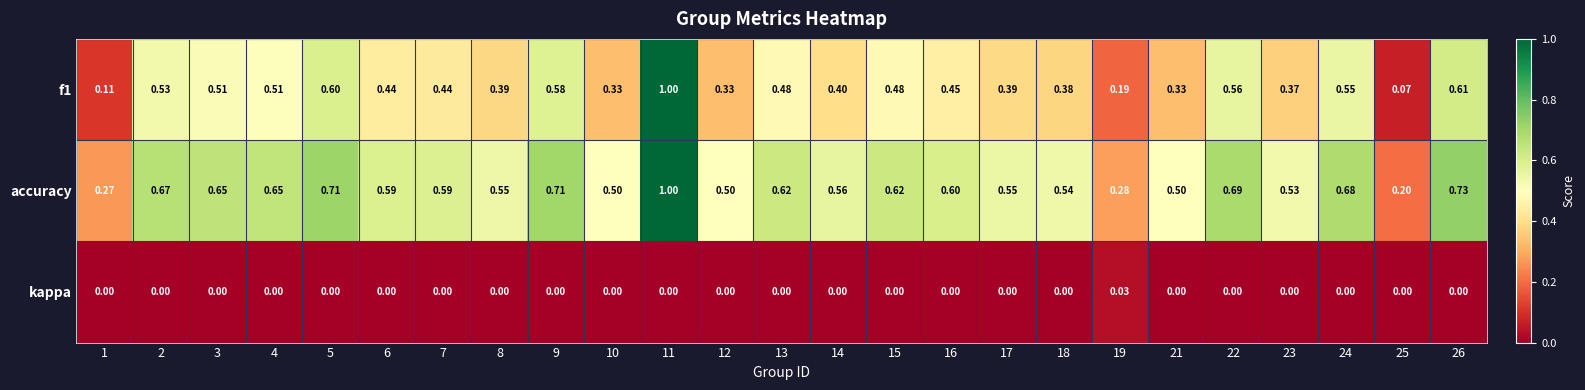

Which series has the largest total across all categories?

accuracy